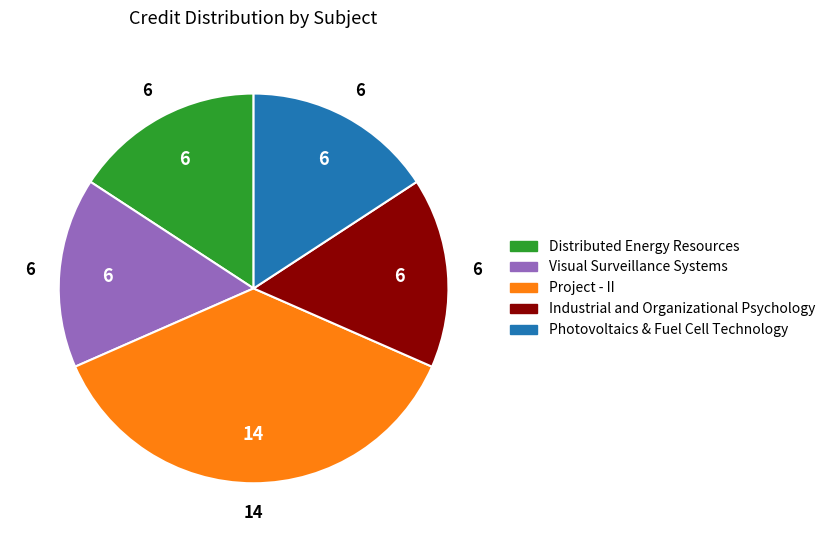

Approximately how many times larger is the value at Visual Surveillance Systems compared to Distributed Energy Resources?

1.0